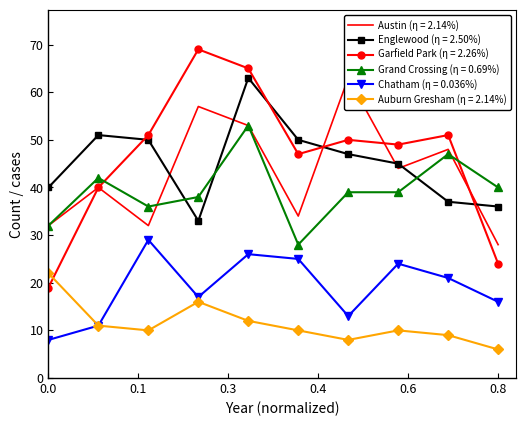

Is it true that Englewood (η = 2.50%) equals 33 at 2018?

True